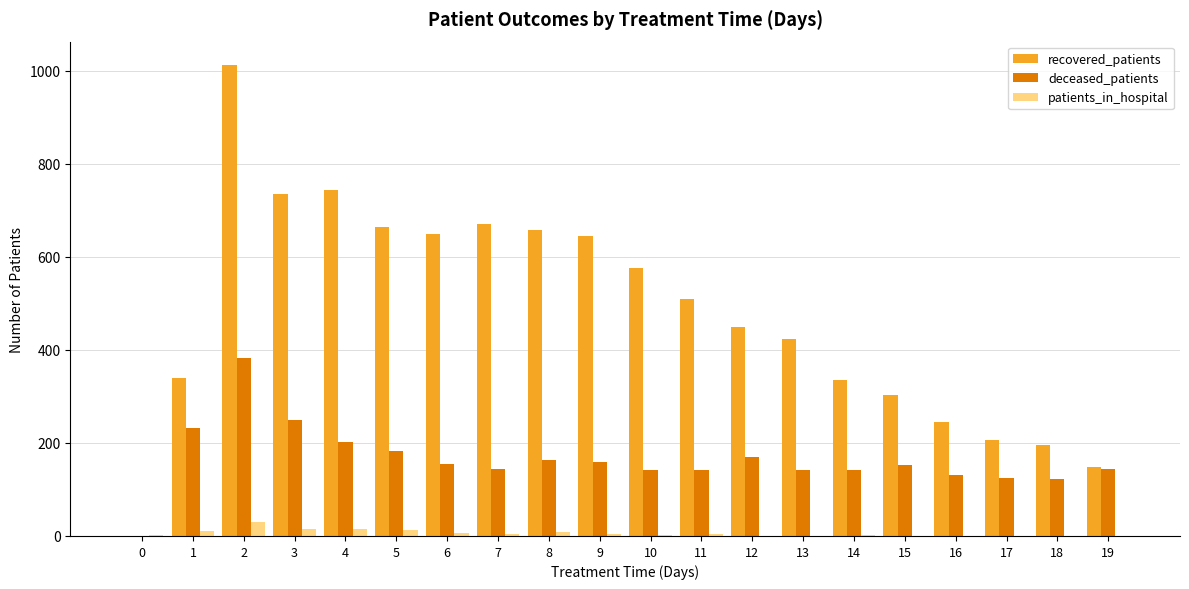

Is the value of patients_in_hospital at 0 greater than the value of deceased_patients at 7?

No